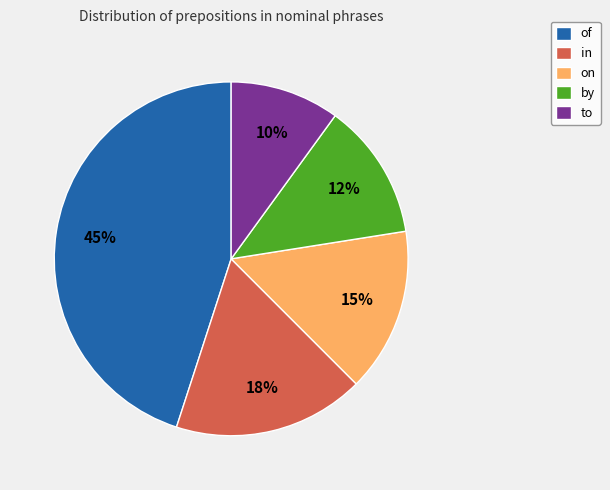

Is there a majority slice in this chart?

No